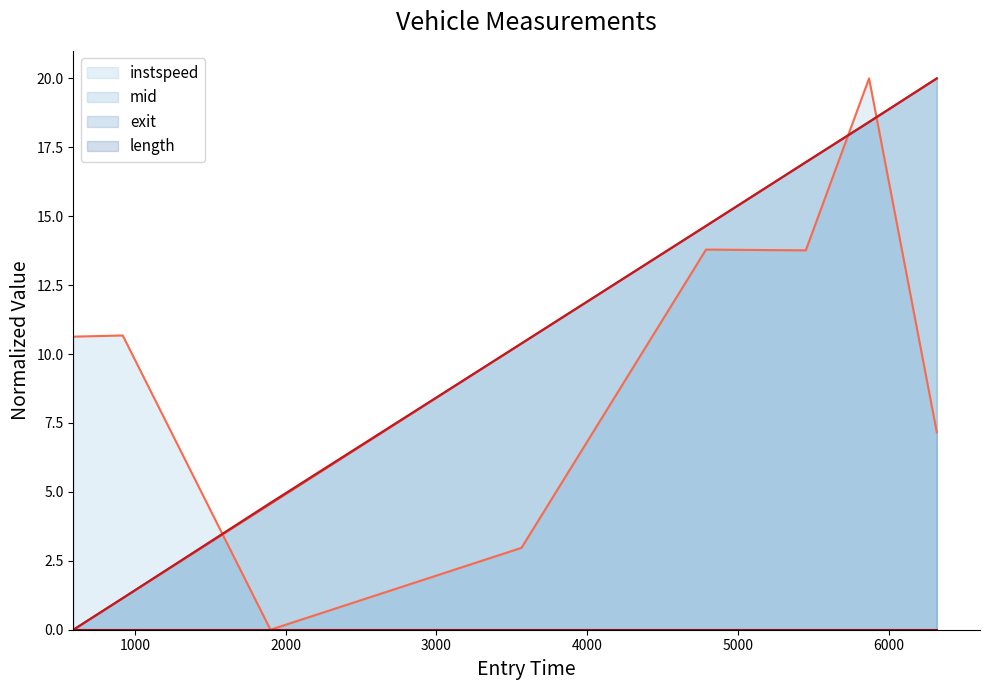

True or false: exit_line has more than 1 points higher than both neighbors.

False